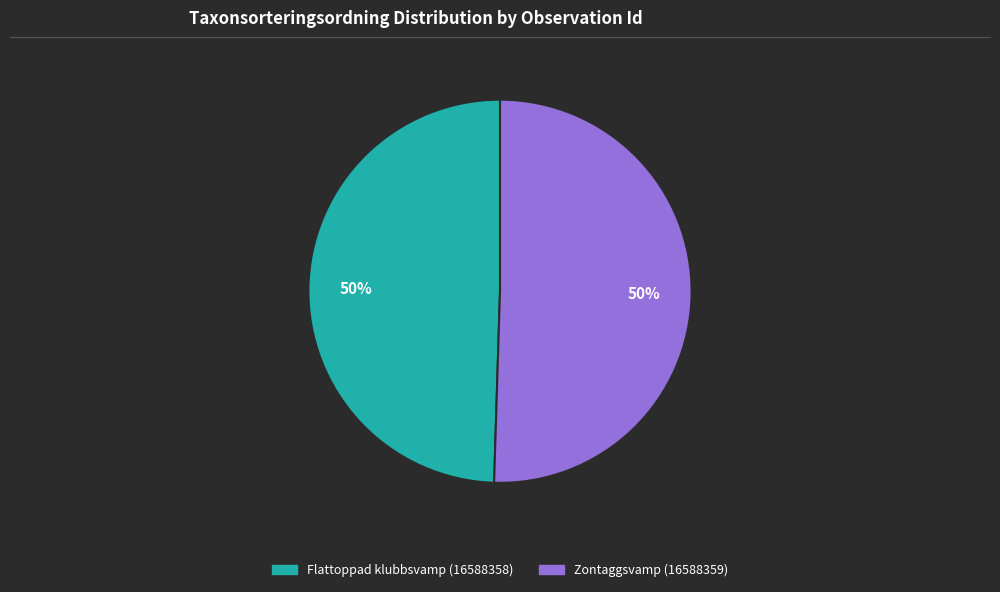

Count the number of slices in the pie.

2